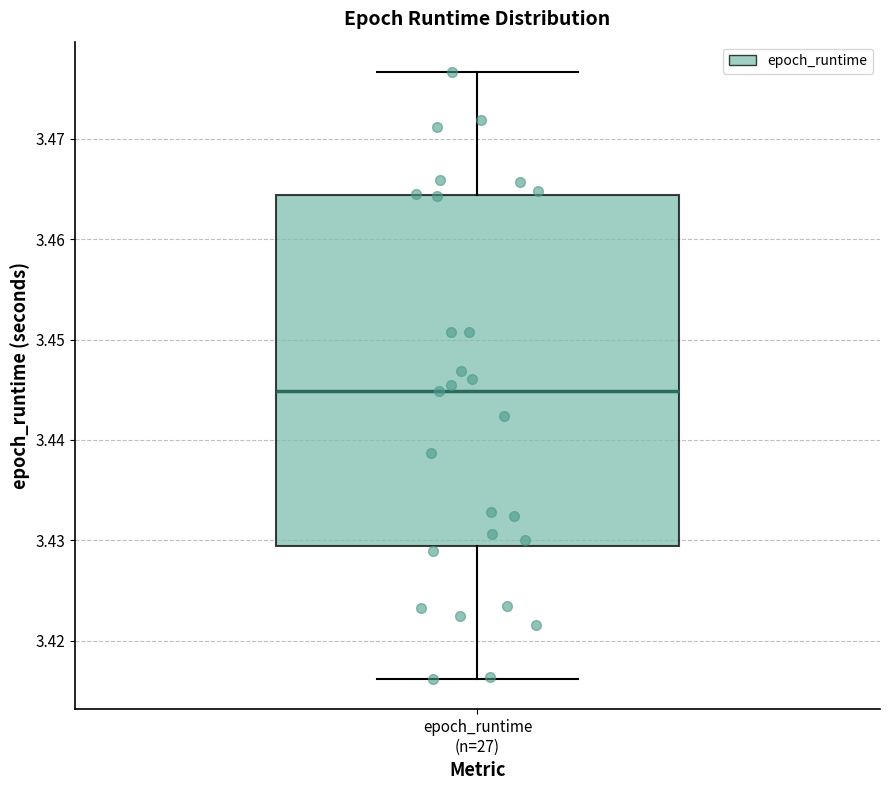

Read this box plot against the y-axis: the position of the median line, the range covered by the box, and the ends of both whiskers. The values are not printed on the chart, so give them approximately, as read against the axis.

median 3.445, box 3.429 to 3.464, whiskers 3.416 to 3.477